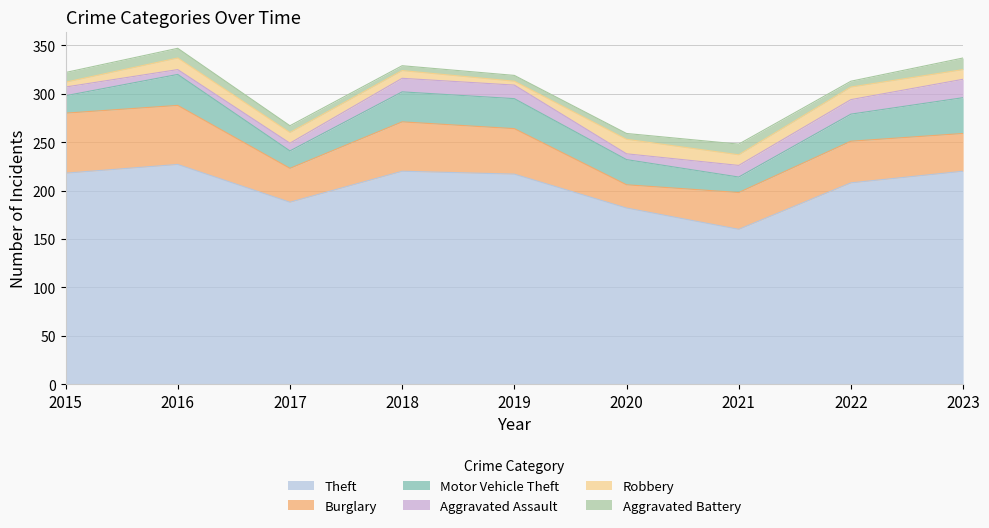

Is the value of Robbery at 2015 greater than the value of Aggravated Battery at 2016?

No